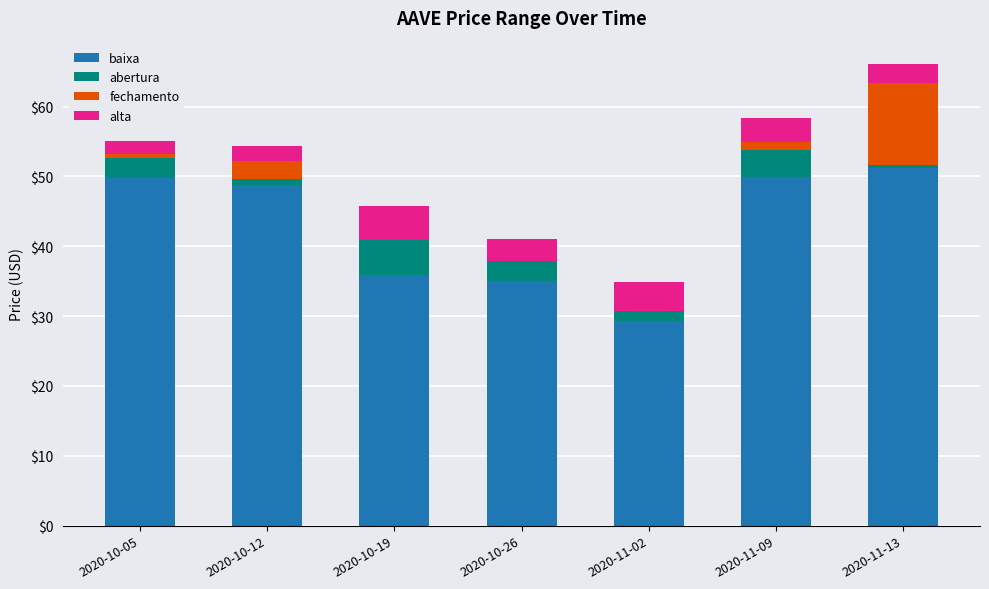

The baixa series shows 11.3 at 2020-10-19. True or false?

False